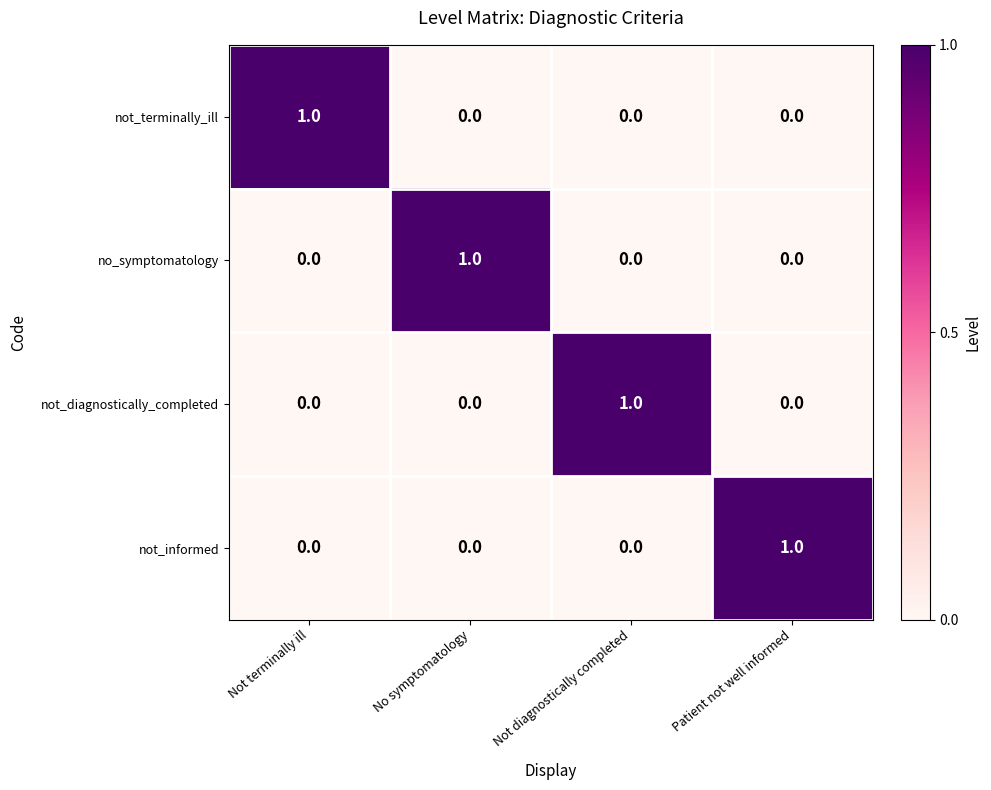

Count the number of data series in this chart.

4